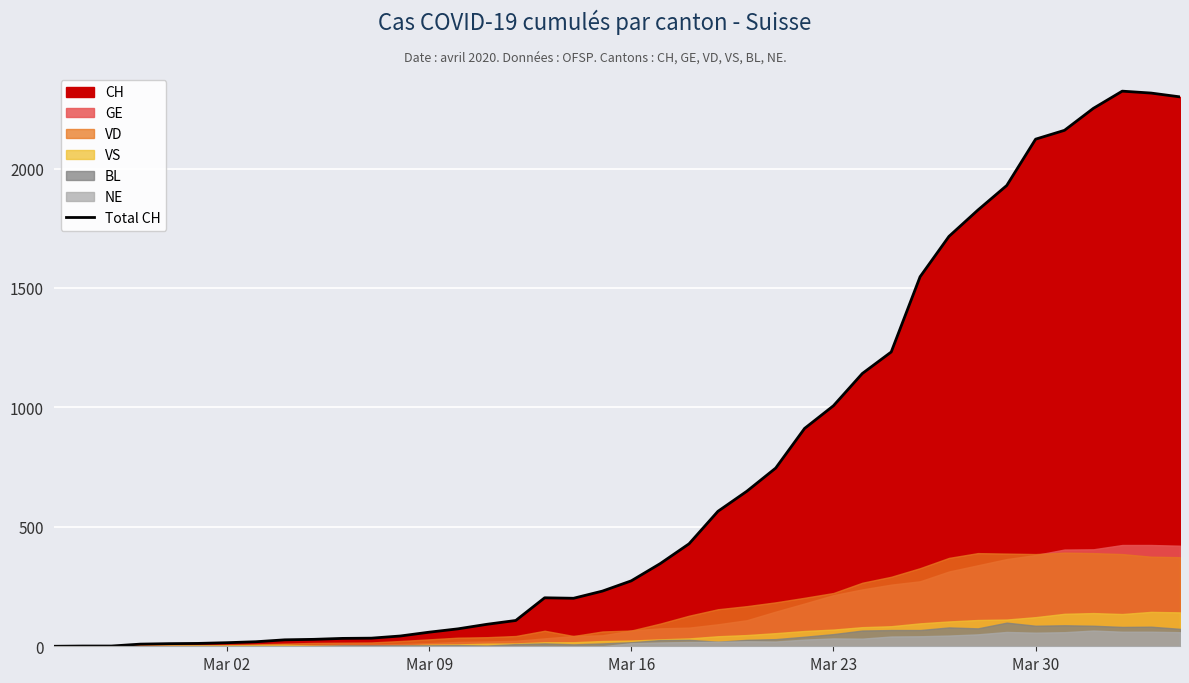

What is the difference between the maximum and second lowest values?

2323